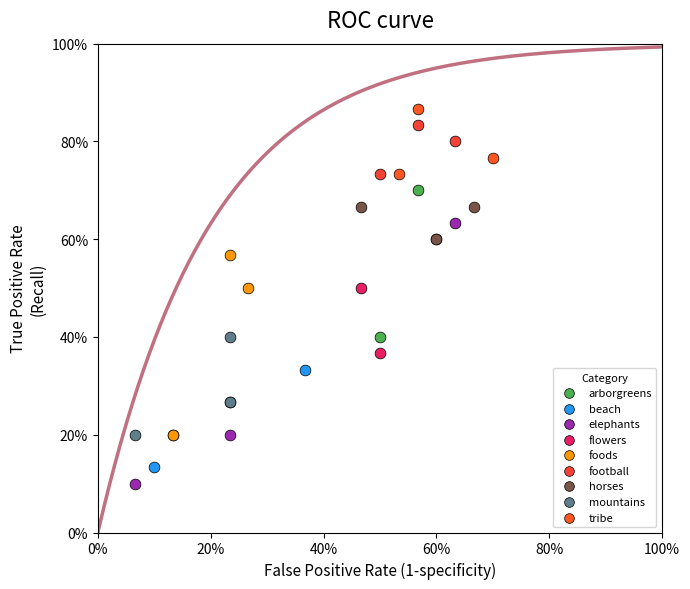

Which series has the largest Y range (max minus min)?

elephants